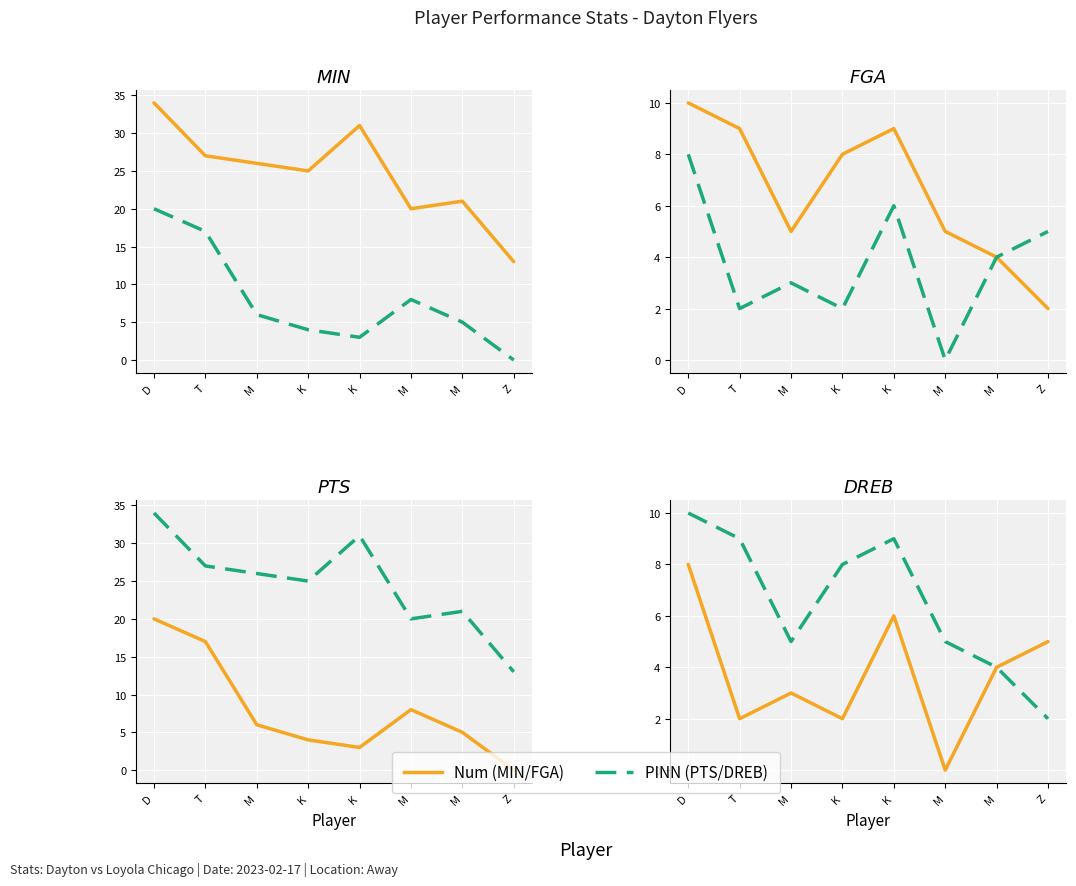

What is the difference between the FGA values at Z and M?

3